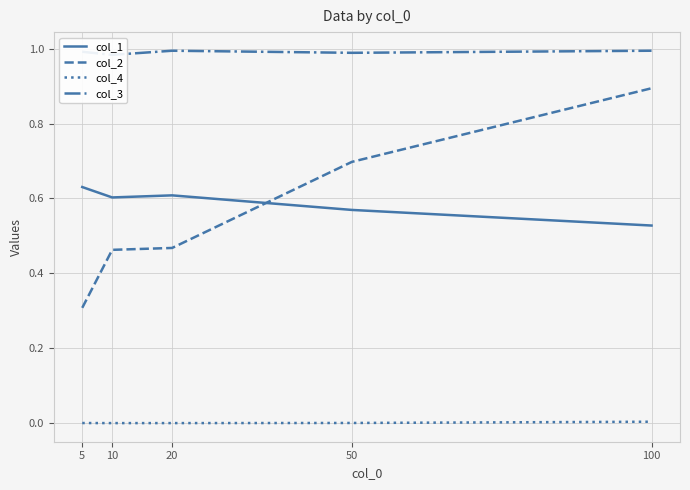

Where is col_4 nearest to the value 0?

10